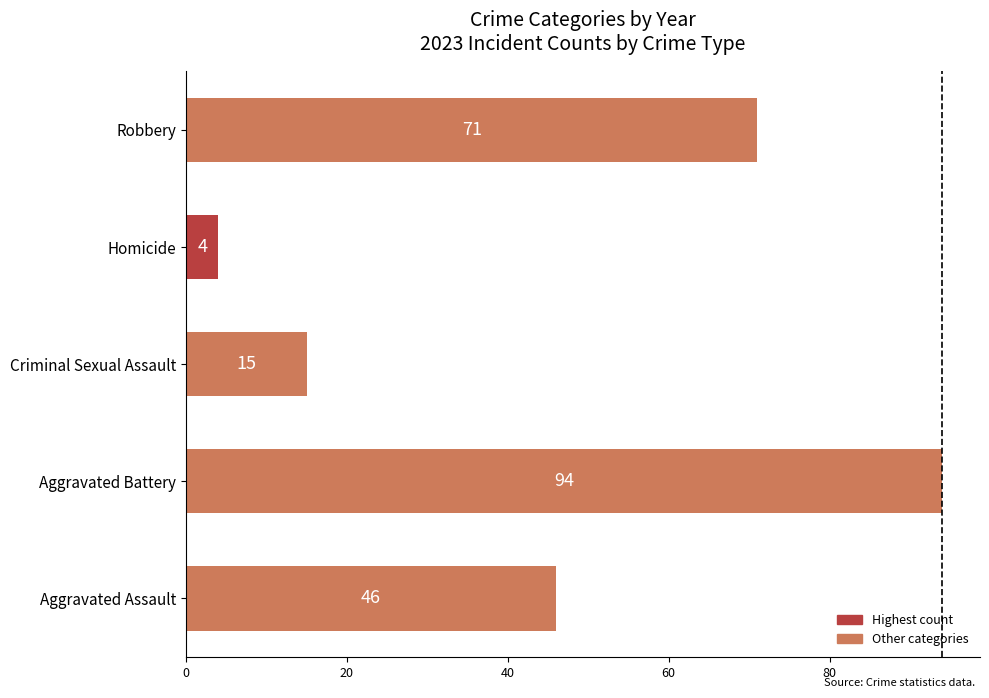

Count the number of data series in this chart.

1